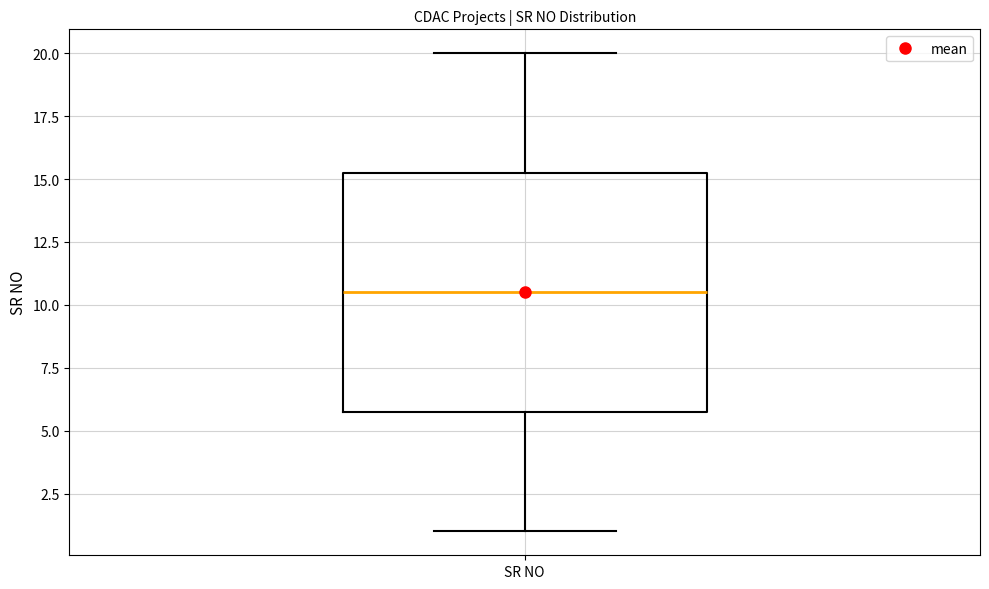

Read this box plot against the y-axis: the position of the median line, the range covered by the box, and the ends of both whiskers. The values are not printed on the chart, so give them approximately, as read against the axis.

median 10.5, box 6.0 to 15.5, whiskers 1.0 to 20.0